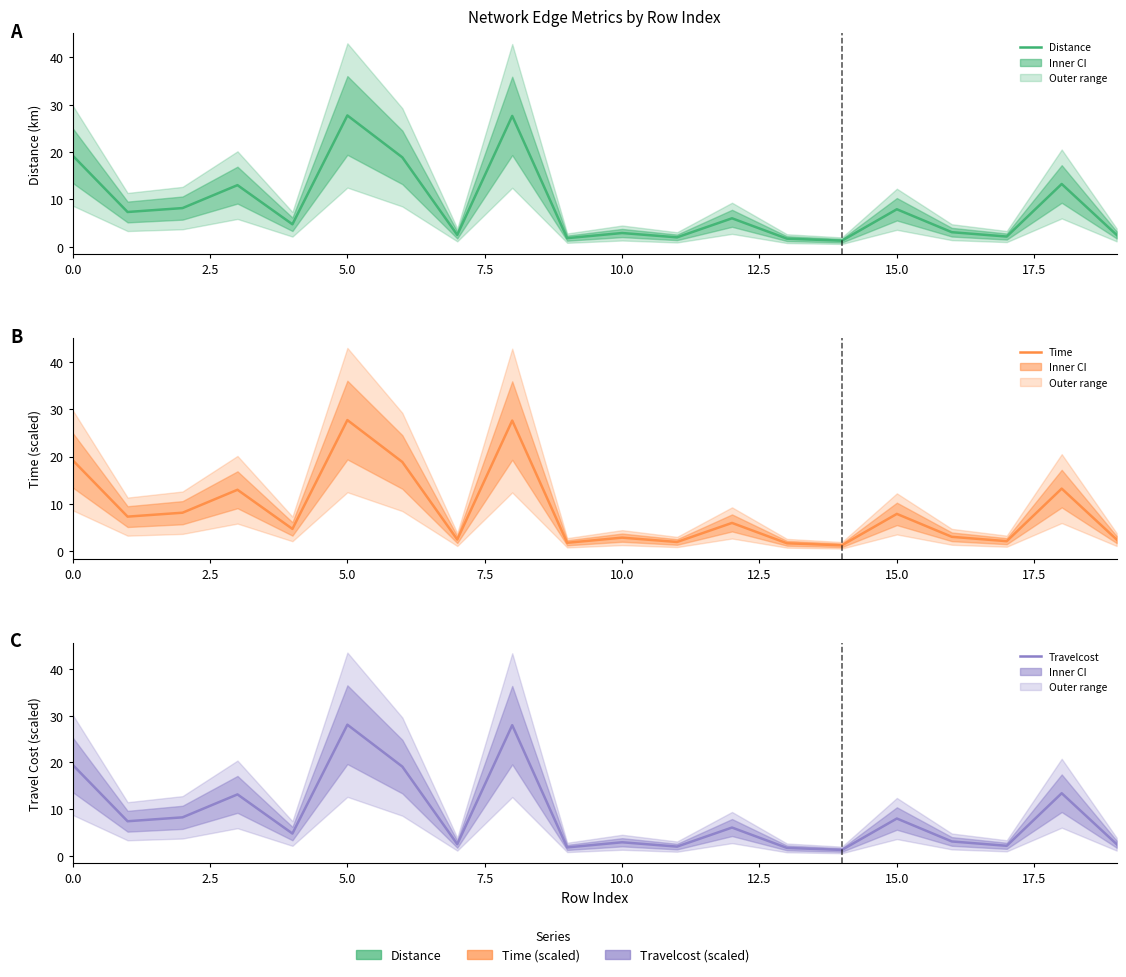

The Time series shows 2.5 at 19. True or false?

True